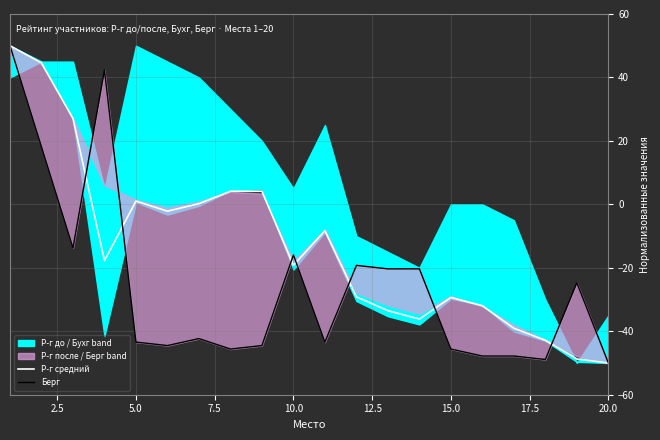

Is it true that Берг equals -25.6 at 17.5?

False